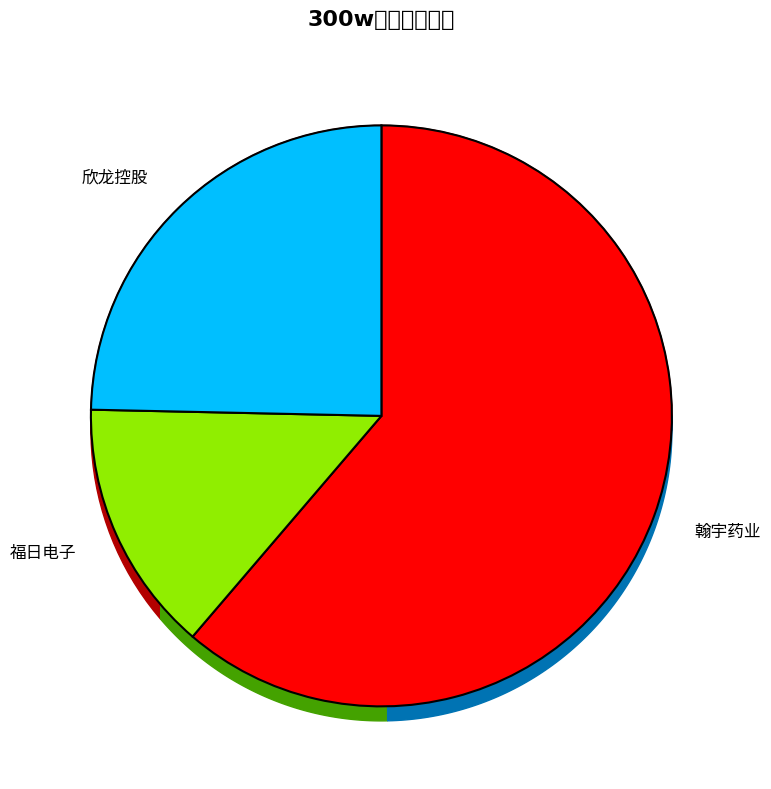

Does 翰宇药业 account for over 50% of the chart?

Yes